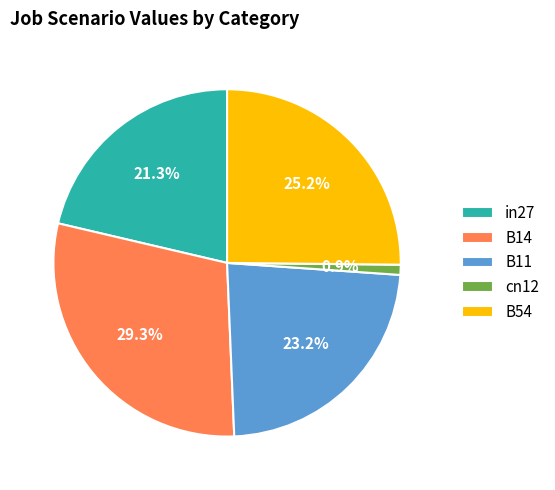

What is the smallest slice in the pie chart?

cn12